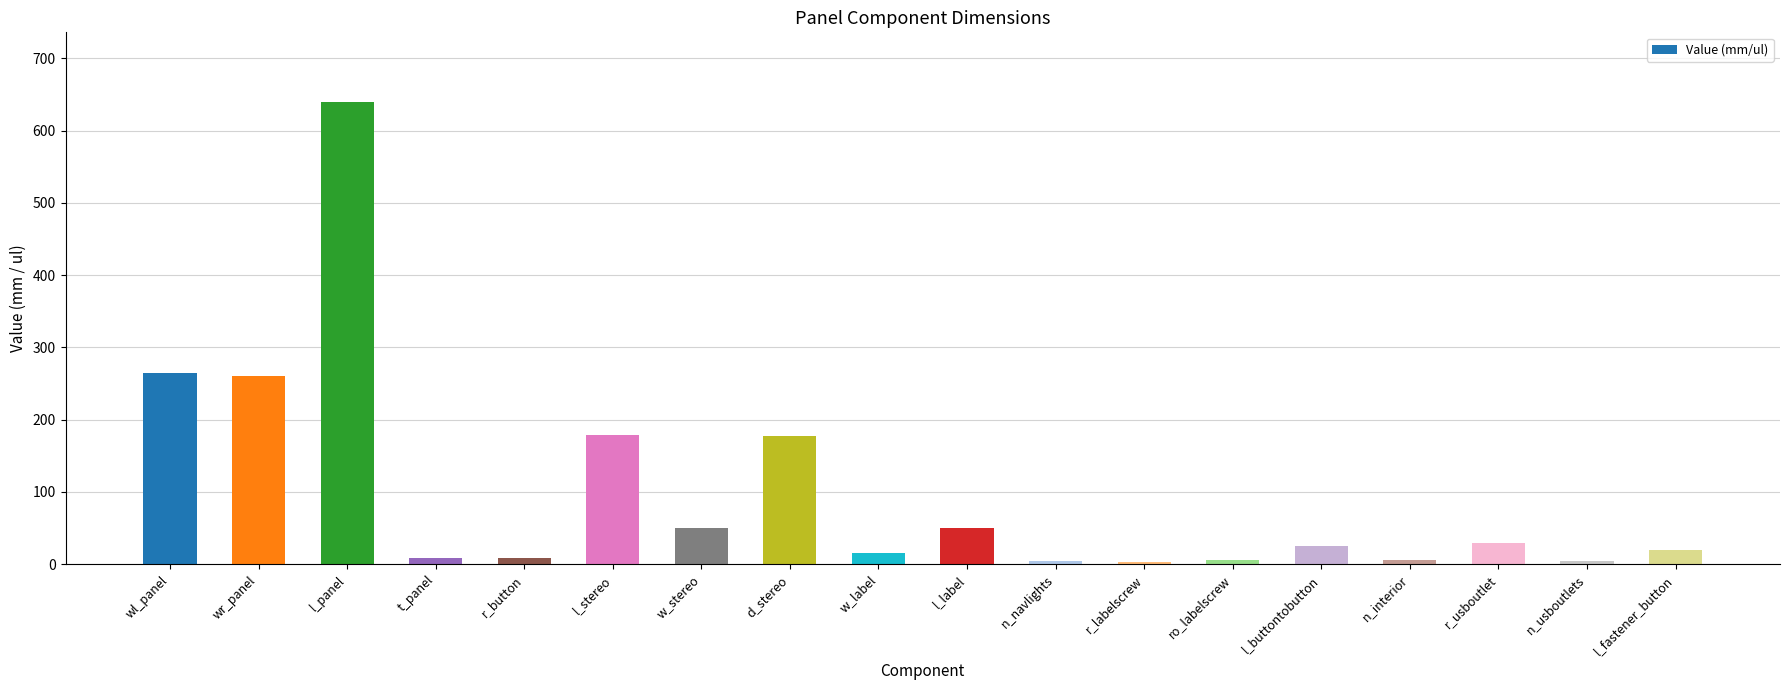

What is the maximum value shown in the chart?

640.0